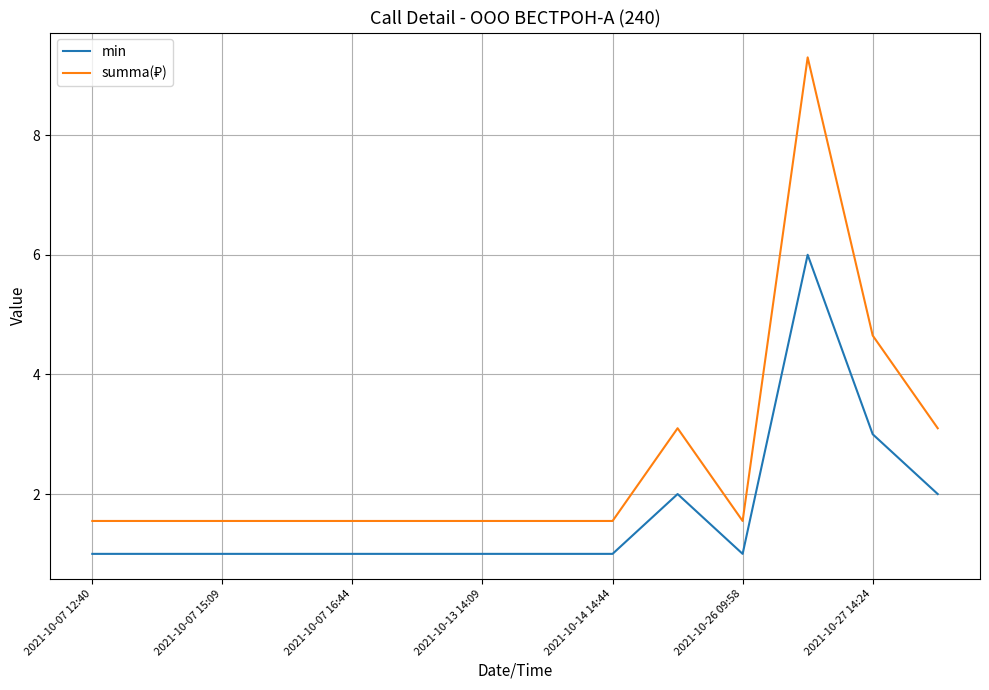

What is the maximum value shown in the chart?

9.3